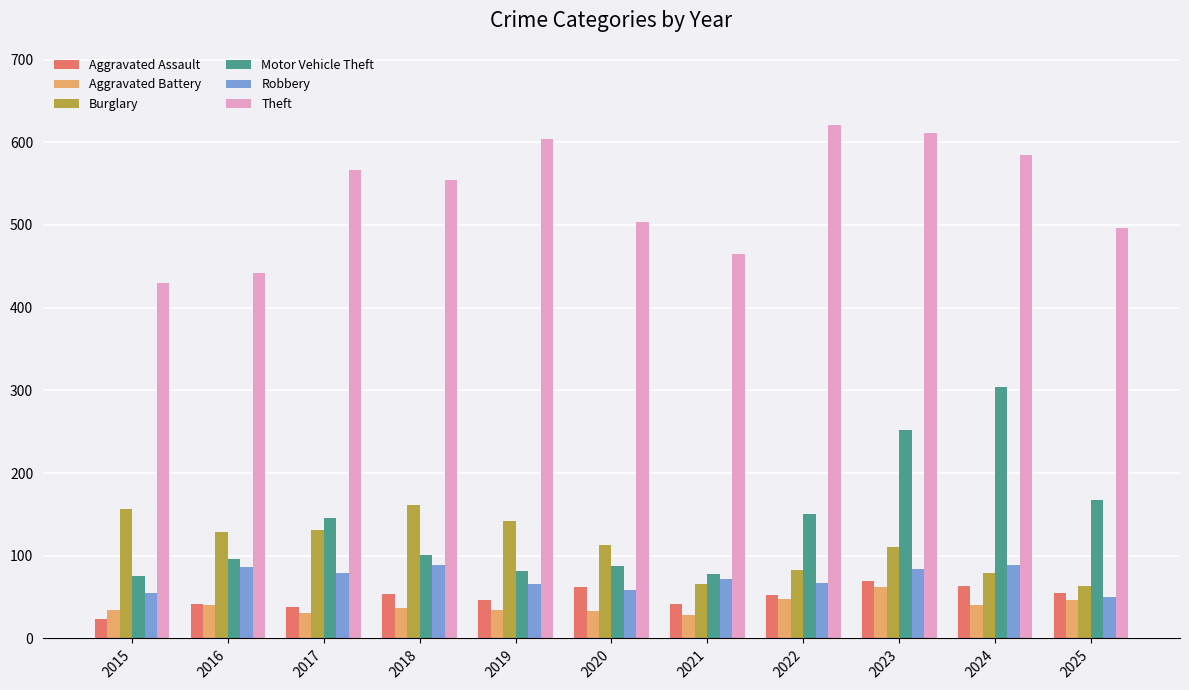

How many groups of bars are there?

11